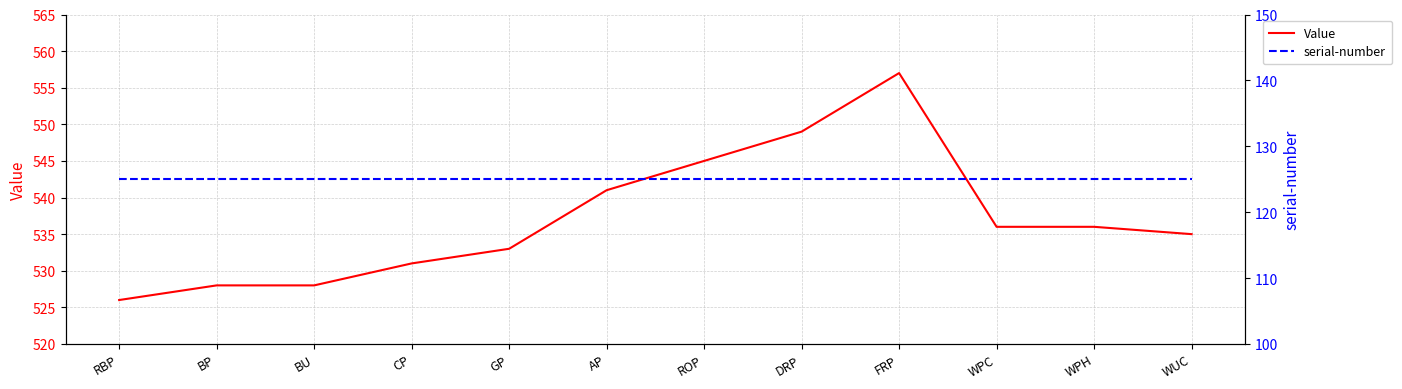

At which category does Value reach its first local peak?

FRP